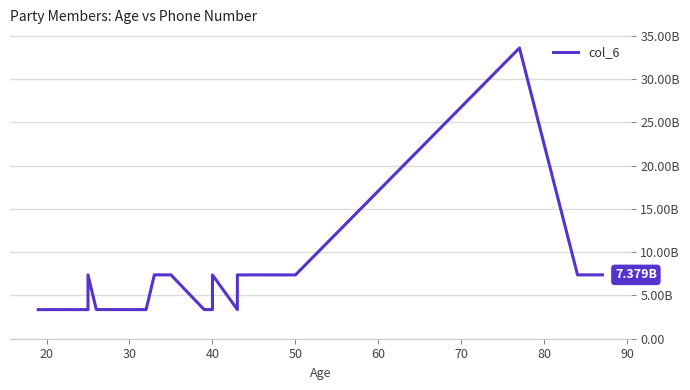

What is the sum of all values?

137639999990